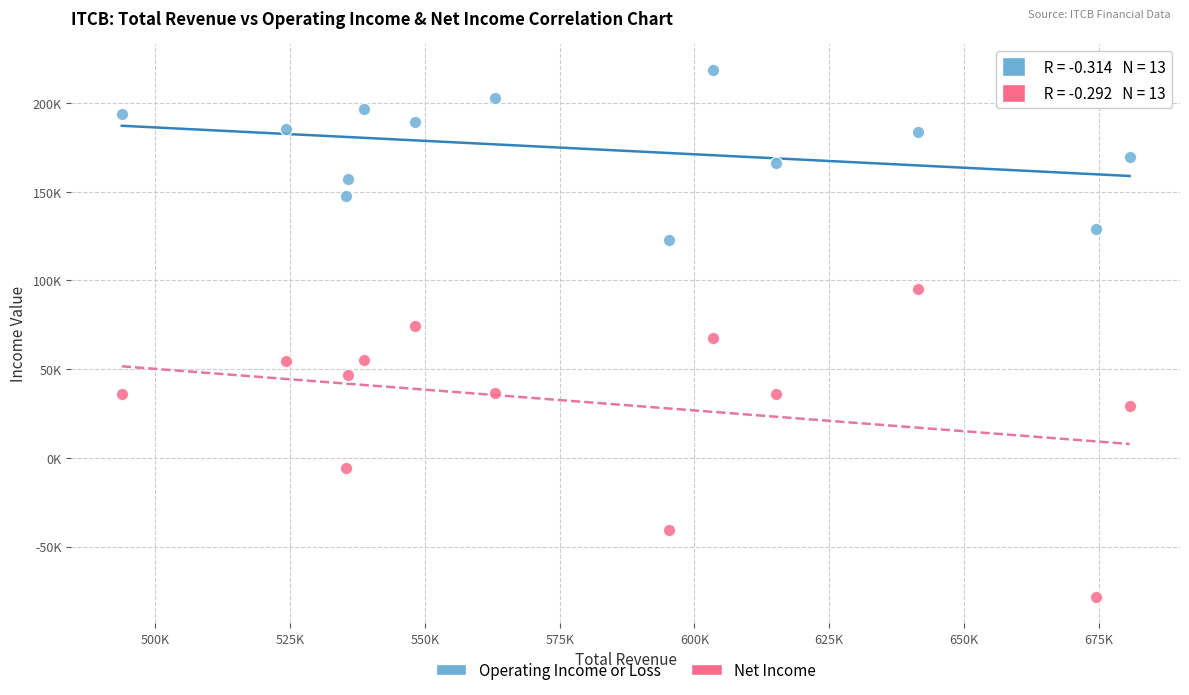

What are all the series names shown in the legend?

Operating Income or Loss, Net Income